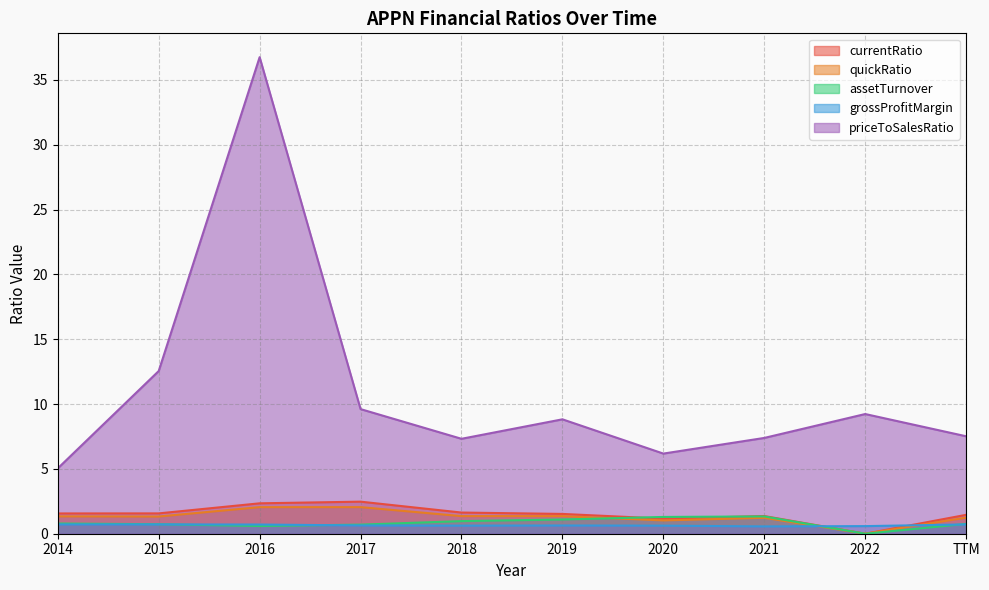

What is the label of the 5th point from the left?

2018